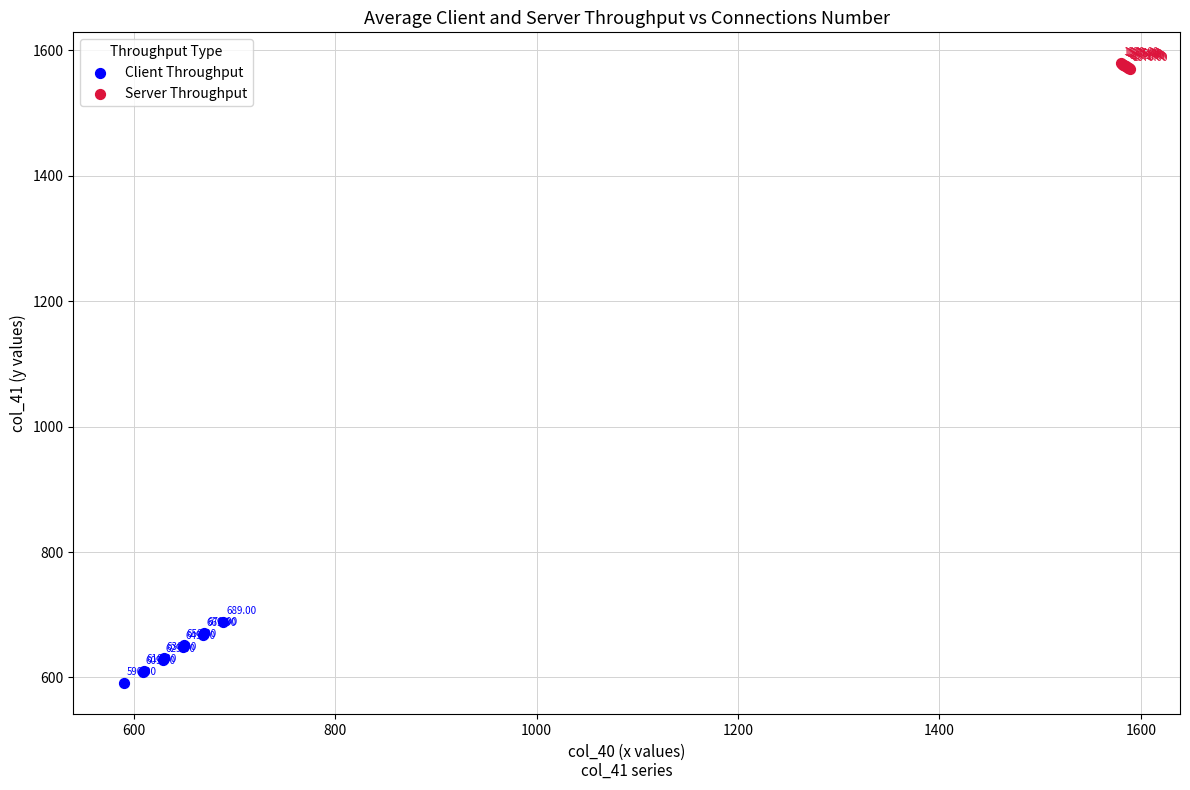

Which series has the widest spread of Y values?

Client Throughput